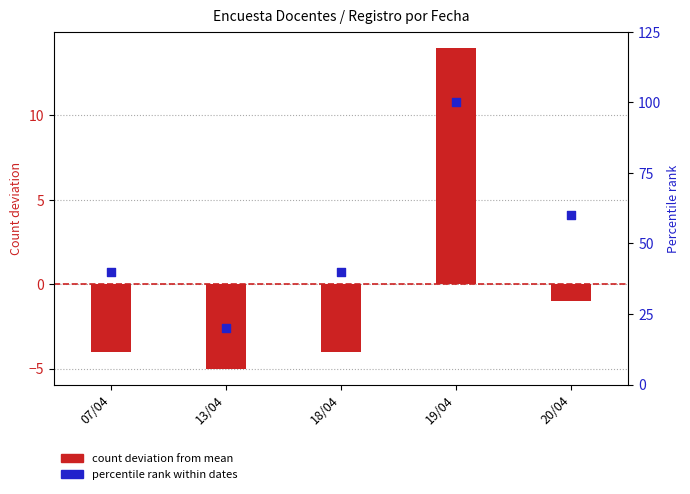

Which series contains the lowest Y value?

count deviation from mean